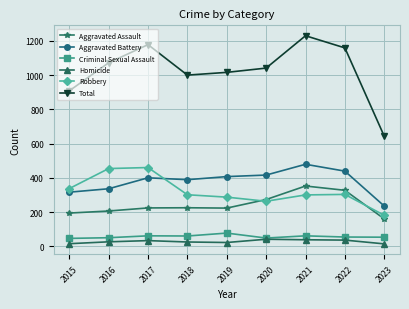

What is the value of the Aggravated Battery point at the 3rd from the left?

400